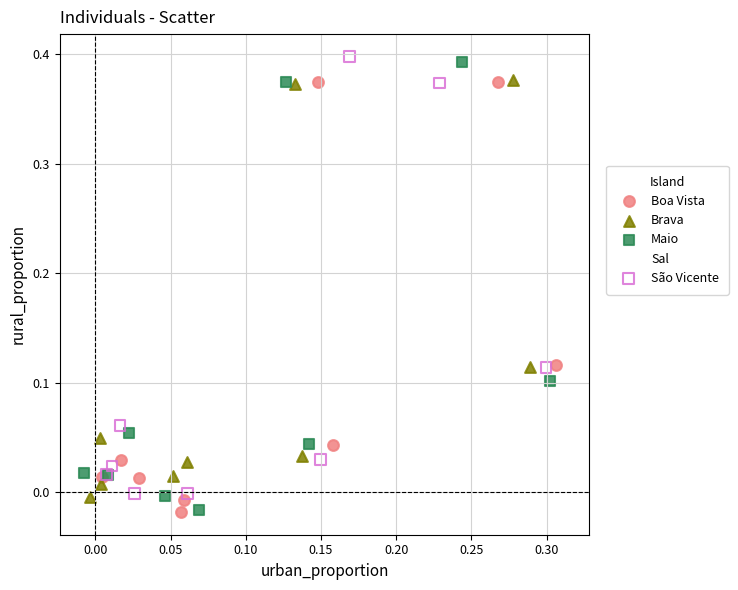

What are all the series names shown in the legend?

Boa Vista, Brava, Maio, Sal, São Vicente